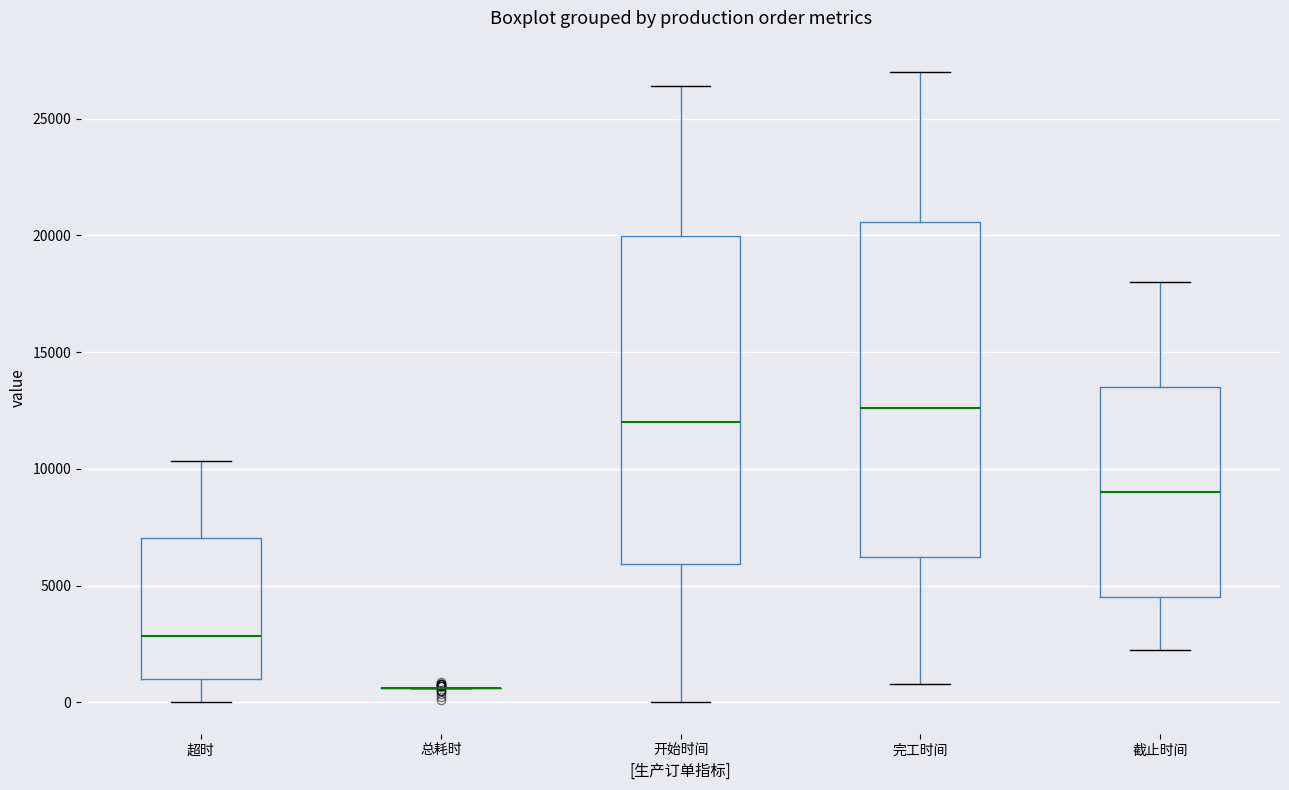

Reading left to right, read every box against the y-axis: the position of its median line, the range the box covers, and the ends of its whiskers. The values are not printed on the chart, so give them approximately, as read against the axis.

超时: median 3000, box 1000 to 7000, whiskers 0 to 10500
总耗时: box collapsed to a line at 500, whiskers 500 to 500
开始时间: median 12000, box 6000 to 20000, whiskers 0 to 26500
完工时间: median 12500, box 6000 to 20500, whiskers 1000 to 27000
截止时间: median 9000, box 4500 to 13500, whiskers 2500 to 18000